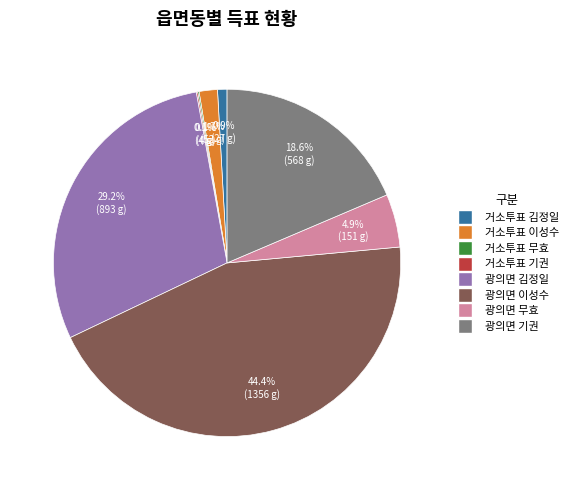

Is there any slice that represents more than half of the pie?

No